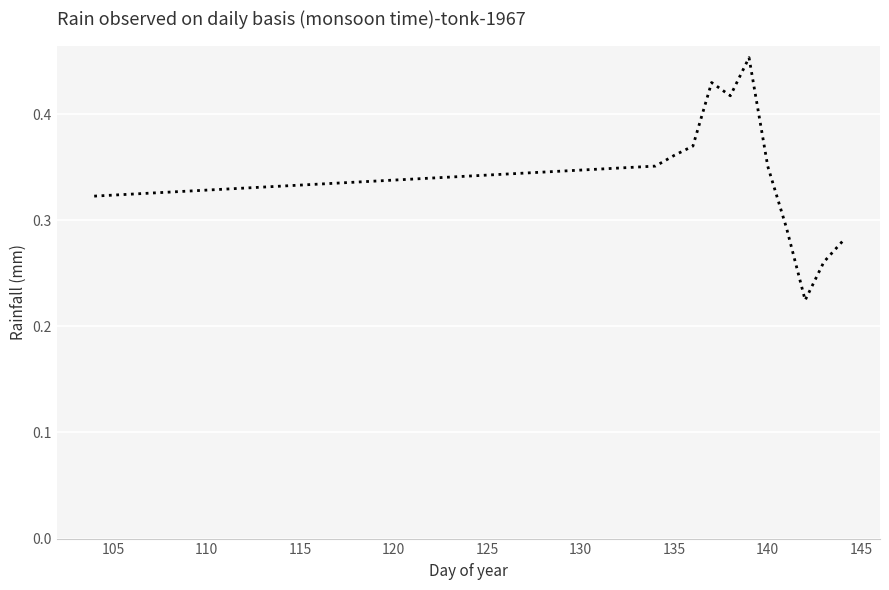

What is the difference between the second highest and minimum values?

0.2